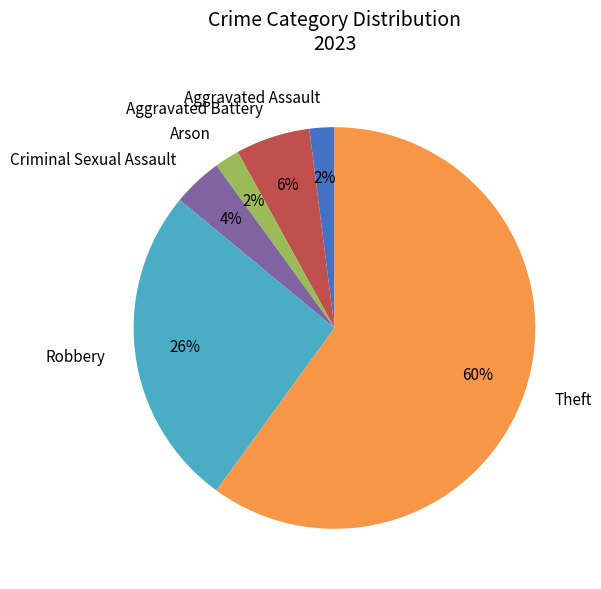

Which category has the biggest portion of the pie?

Theft